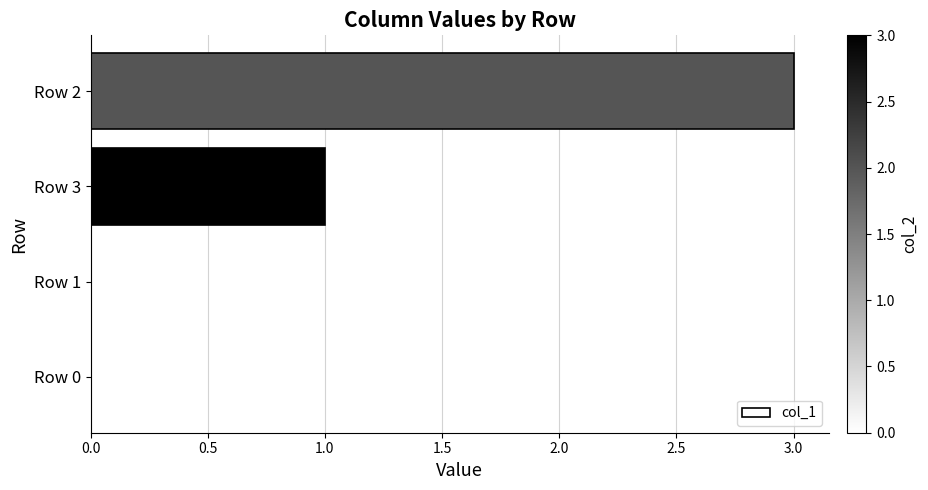

What is the average value?

1